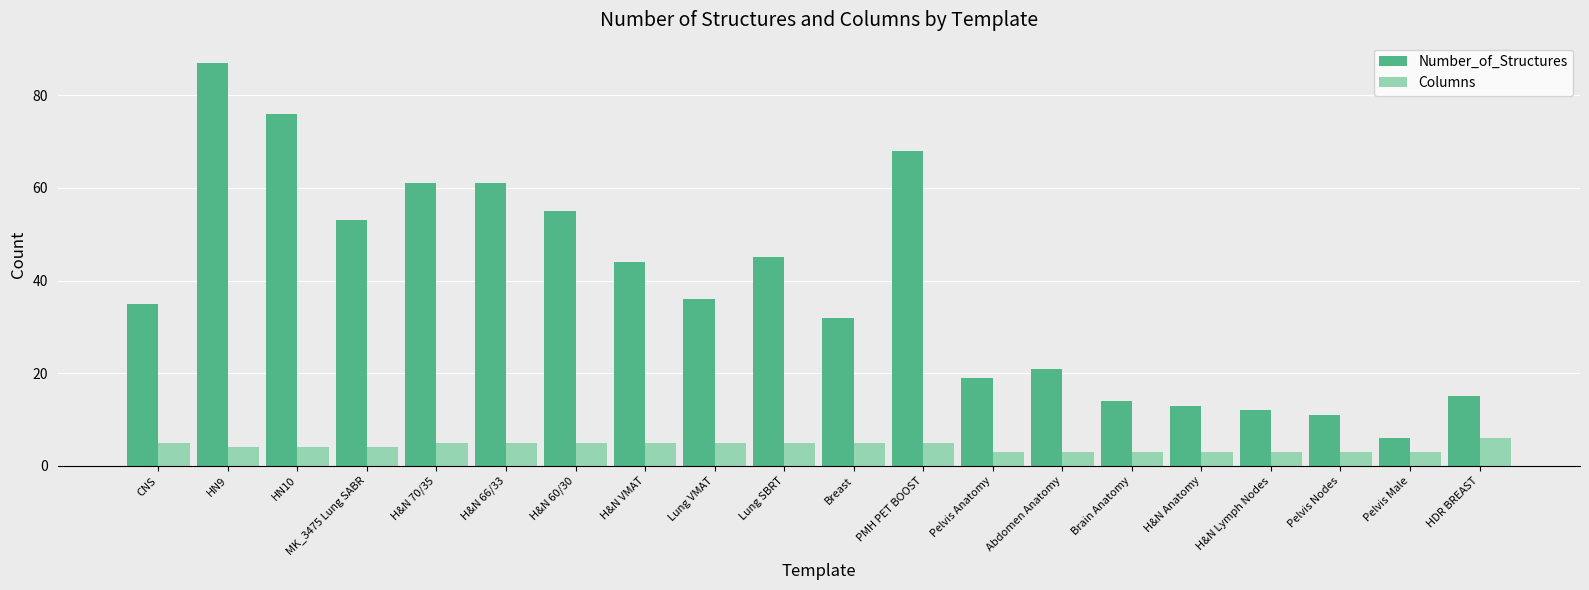

Read the Columns value at H&N 60/30.

5